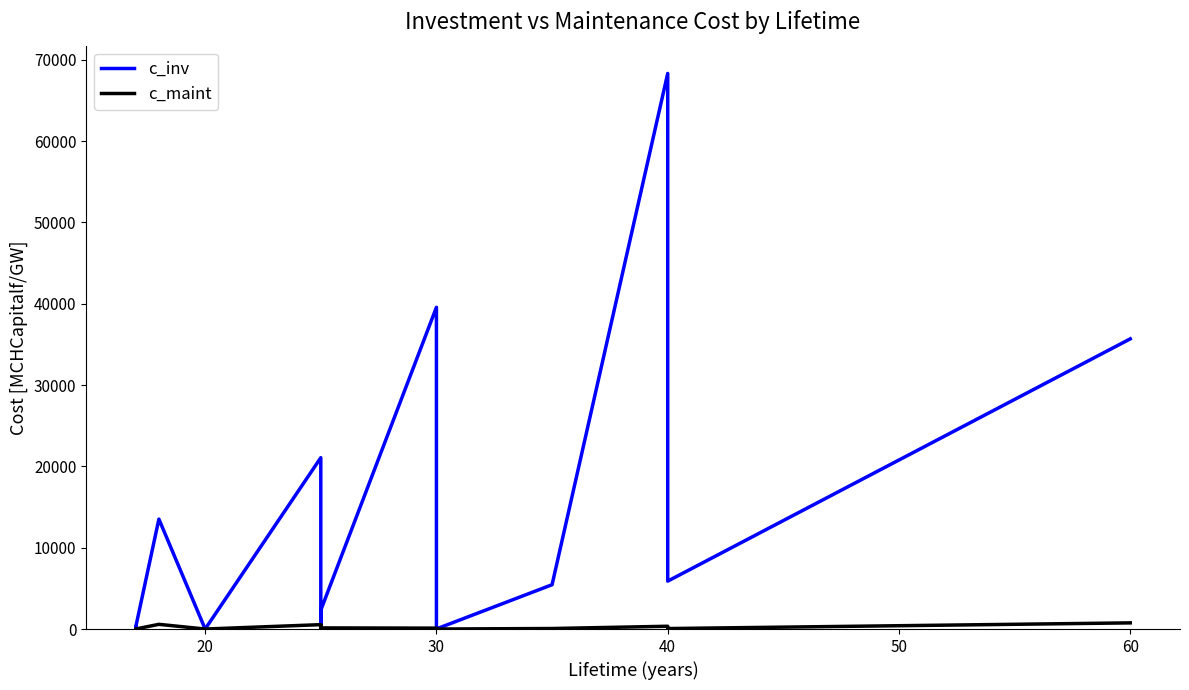

True or false: c_inv has a value of 5638.0 at 7.

False